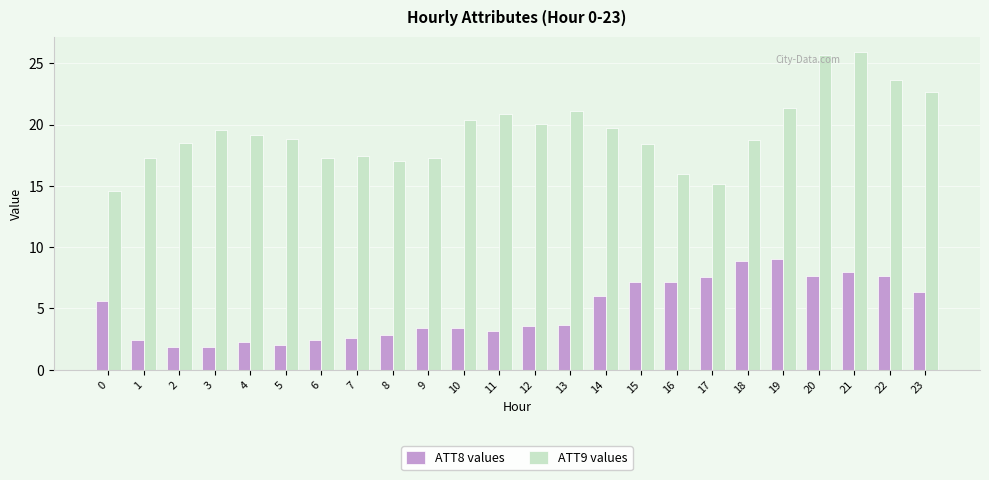

Does the chart contain any negative values?

No